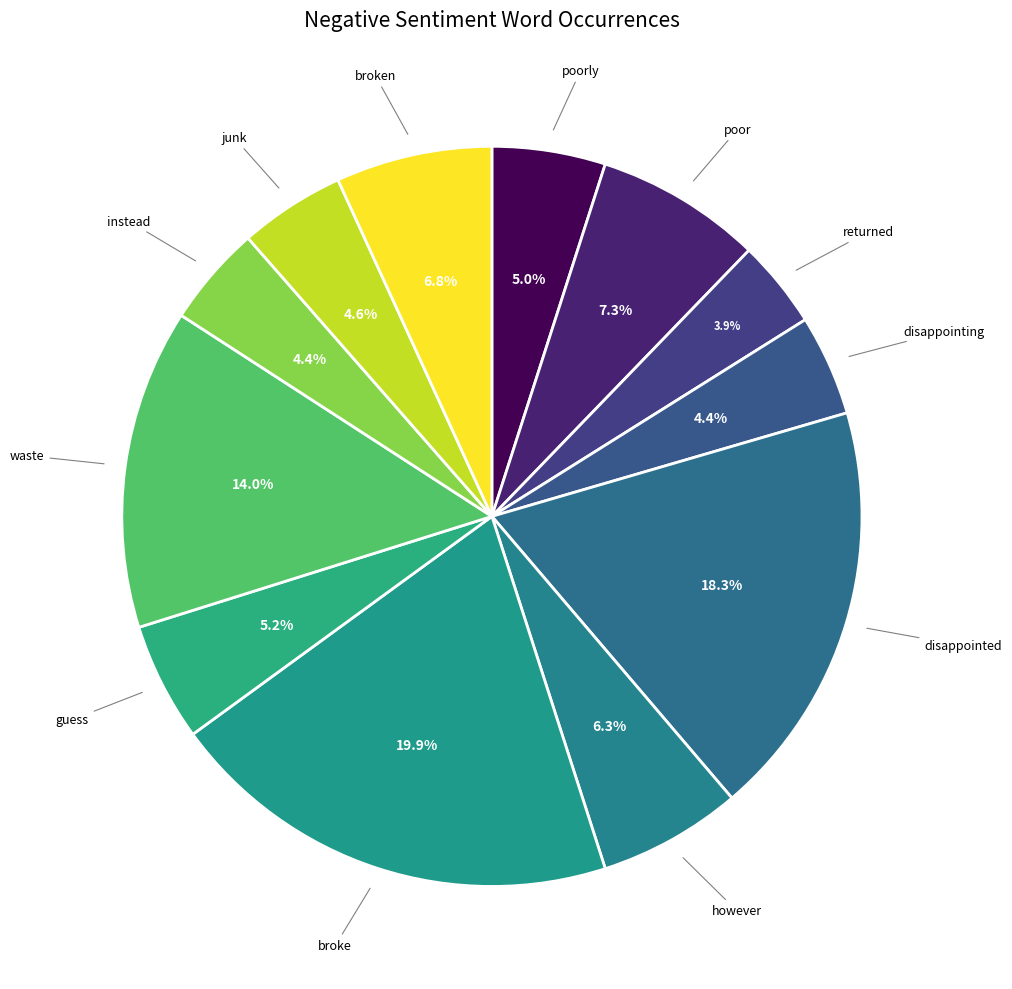

Does any single category account for the majority?

No